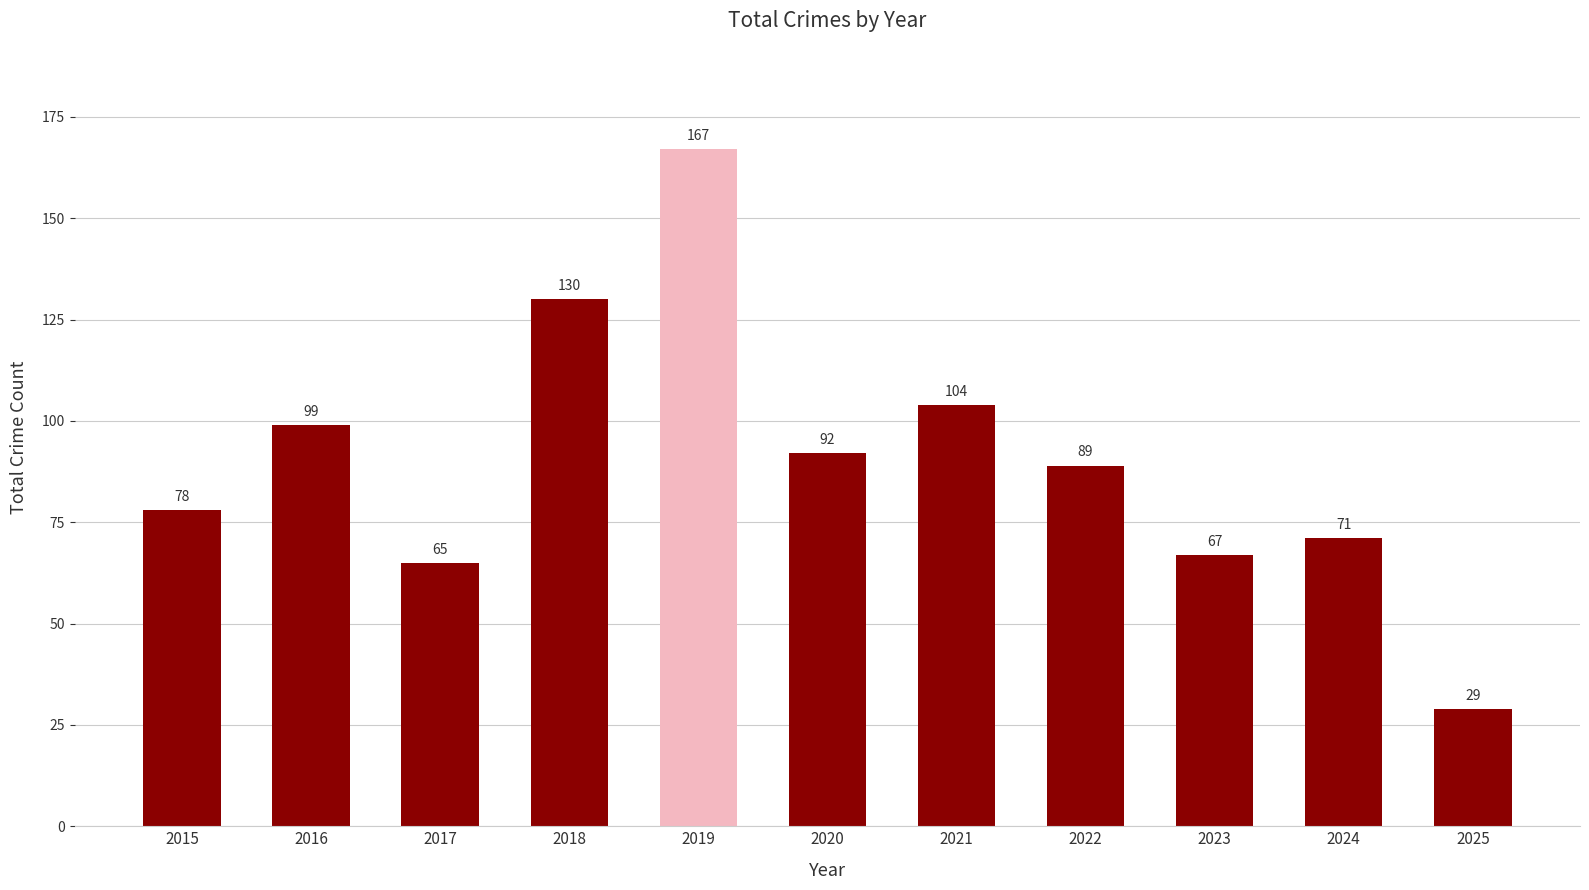

Reading left to right, extract all data points from this chart.

2015=78	2016=99	2017=65	2018=130	2019=167	2020=92	2021=104	2022=89	2023=67	2024=71	2025=29